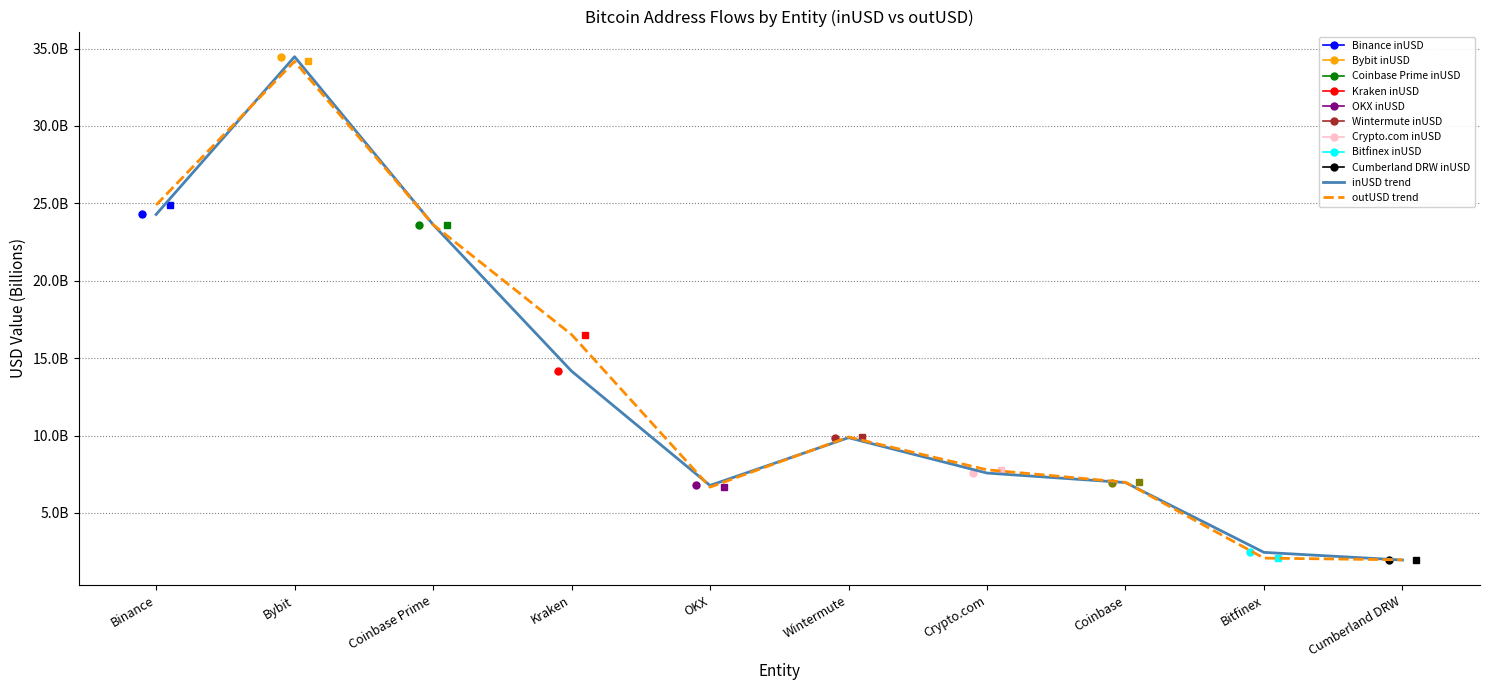

Is the value of inUSD trend at Bybit greater than the value of outUSD trend at Bybit?

Yes